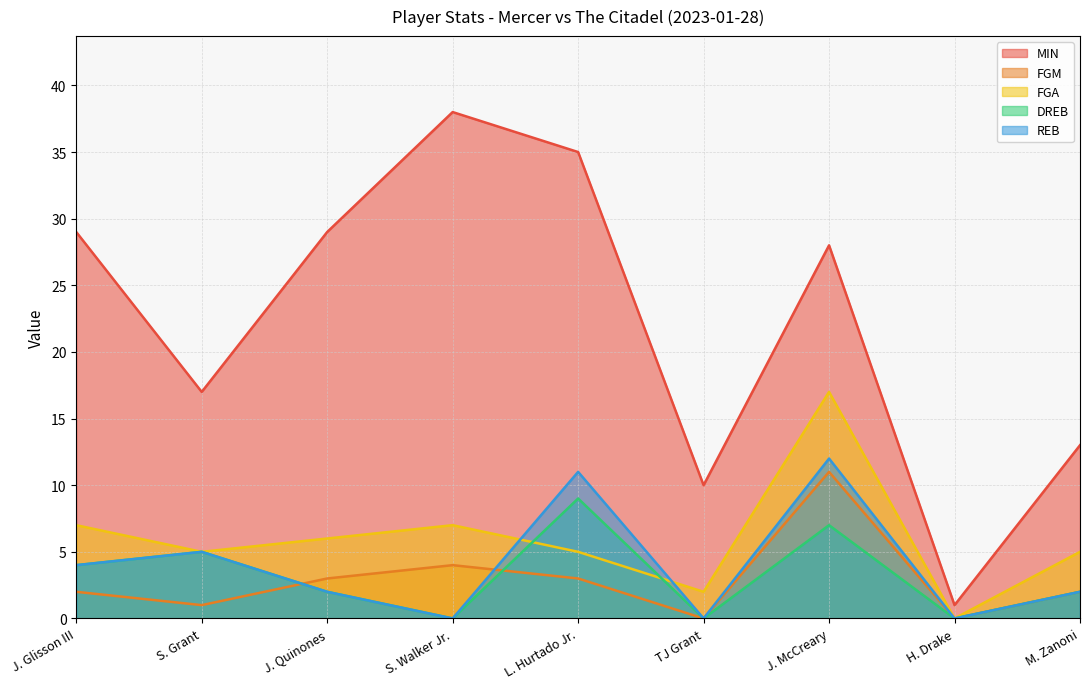

Reading left to right, what are all the values shown in this chart?

MIN: J. Glisson III=29	S. Grant=17	J. Quinones=29	S. Walker Jr.=38	L. Hurtado Jr.=35	TJ Grant=10	J. McCreary=28	H. Drake=1	M. Zanoni=13
FGM: J. Glisson III=2	S. Grant=1	J. Quinones=3	S. Walker Jr.=4	L. Hurtado Jr.=3	TJ Grant=0	J. McCreary=11	H. Drake=0	M. Zanoni=2
FGA: J. Glisson III=7	S. Grant=5	J. Quinones=6	S. Walker Jr.=7	L. Hurtado Jr.=5	TJ Grant=2	J. McCreary=17	H. Drake=0	M. Zanoni=5
DREB: J. Glisson III=4	S. Grant=5	J. Quinones=2	S. Walker Jr.=0	L. Hurtado Jr.=9	TJ Grant=0	J. McCreary=7	H. Drake=0	M. Zanoni=2
REB: J. Glisson III=4	S. Grant=5	J. Quinones=2	S. Walker Jr.=0	L. Hurtado Jr.=11	TJ Grant=0	J. McCreary=12	H. Drake=0	M. Zanoni=2